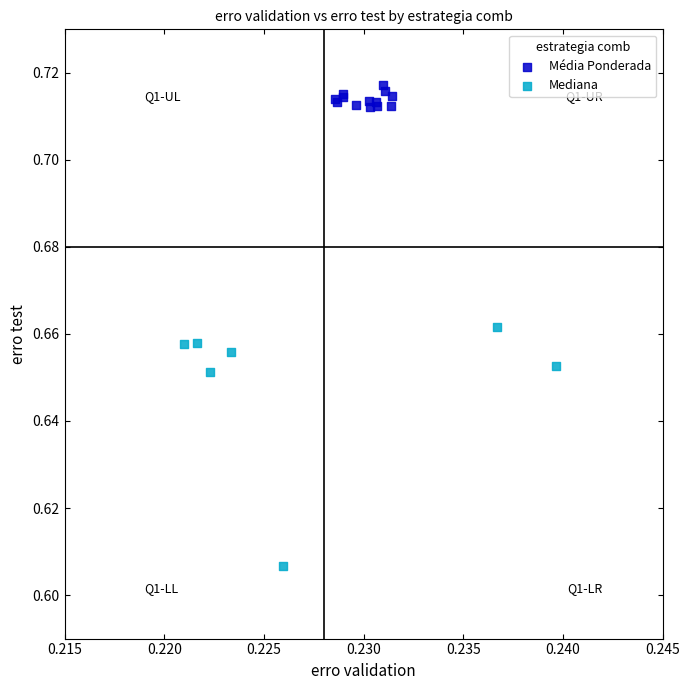

Which series reaches the maximum Y coordinate?

Média Ponderada